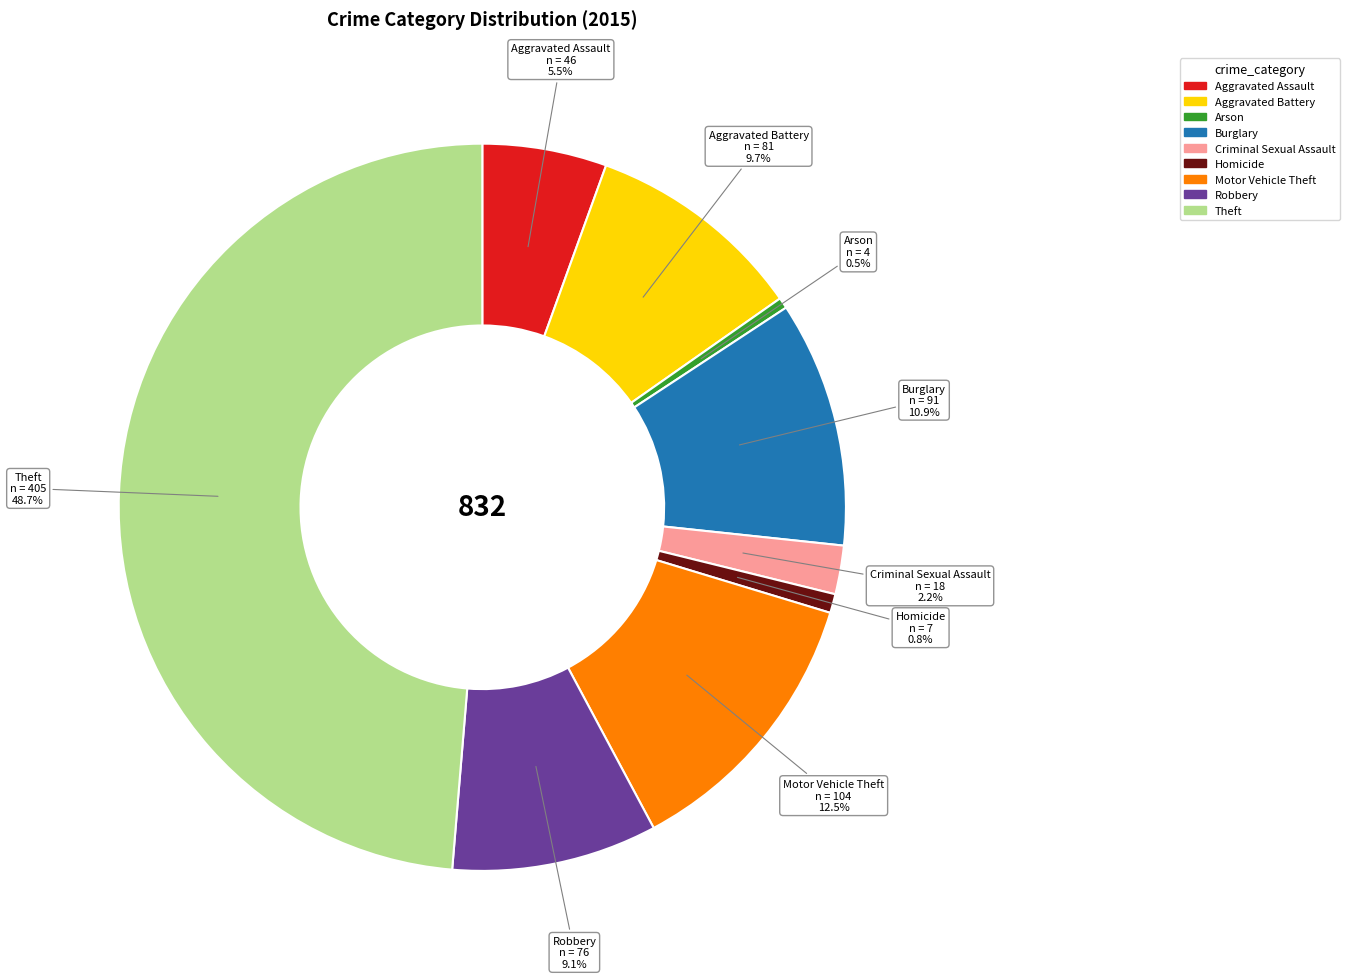

Is it true that Theft is 49% of the pie?

True